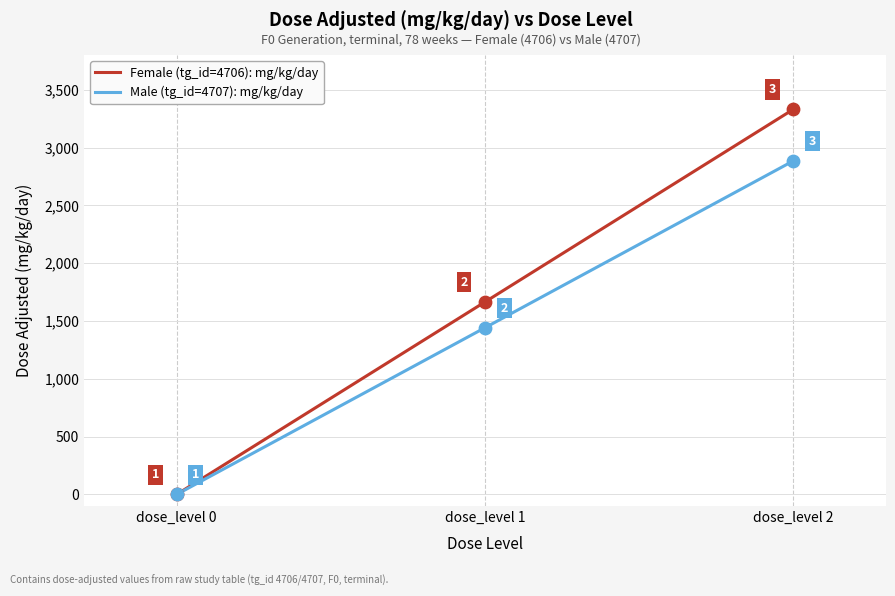

Is the value of Female (tg_id=4706): mg/kg/day at dose_level 1 greater than the value of Male (tg_id=4707): mg/kg/day at dose_level 2?

No